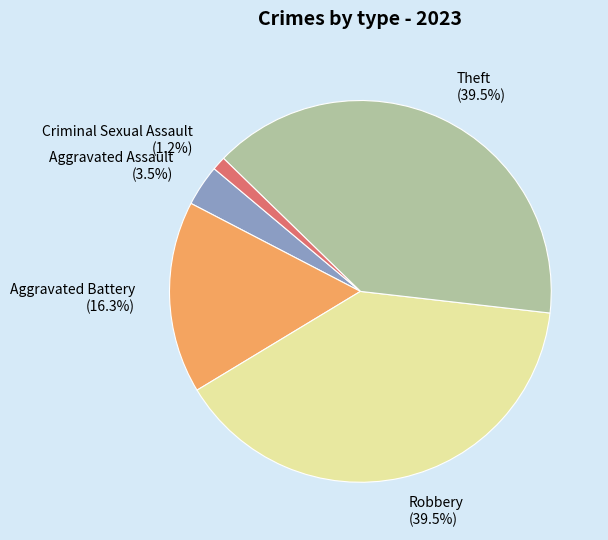

Which has a higher value, Aggravated Assault (3.5%) or Aggravated Battery (16.3%)?

Aggravated Battery (16.3%)